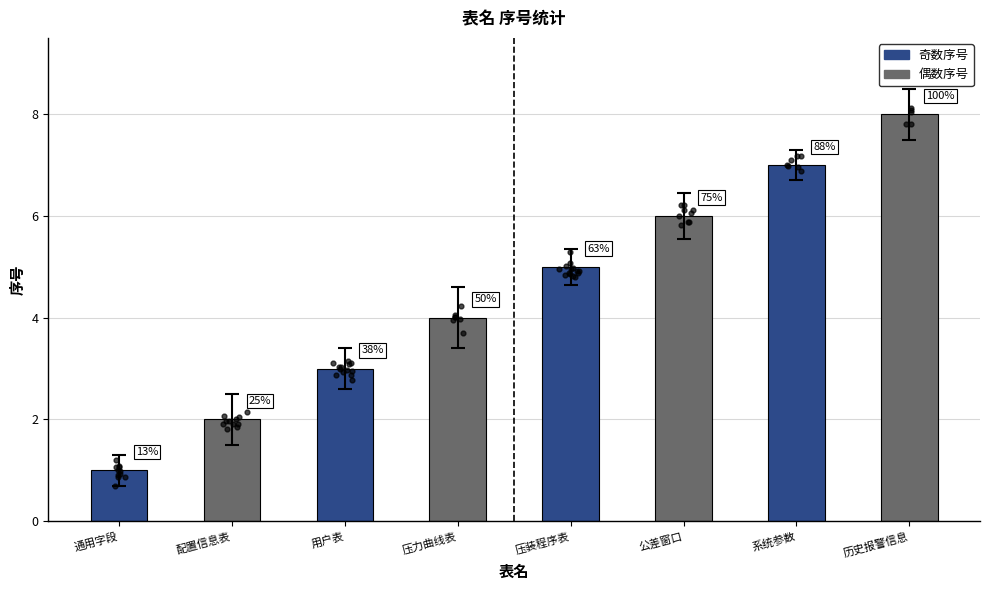

What is the change in value from 用户表 to 压装程序表?

+2